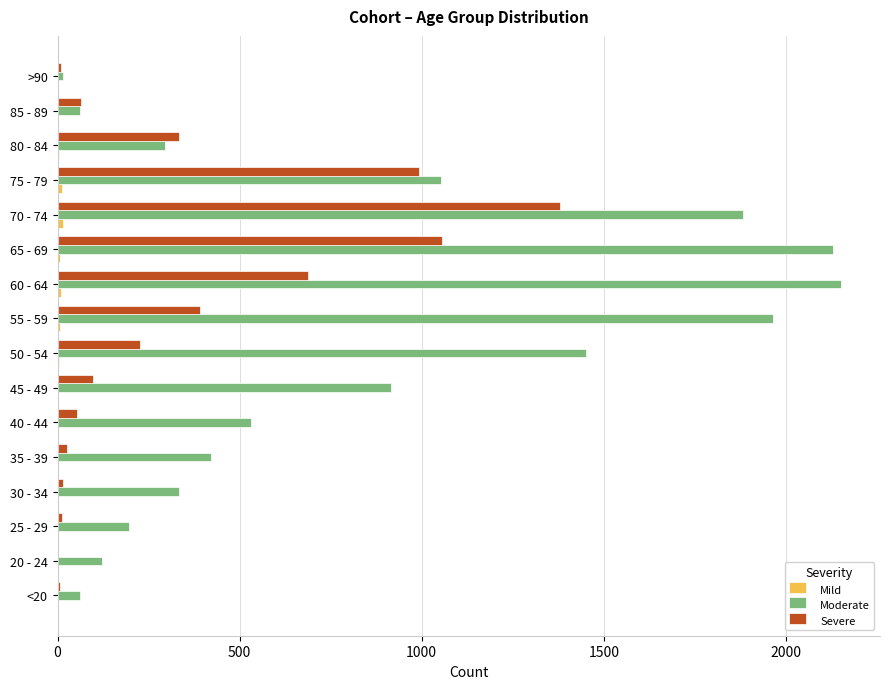

Is the value of Severe at 80 - 84 greater than the value of Moderate at >90?

Yes